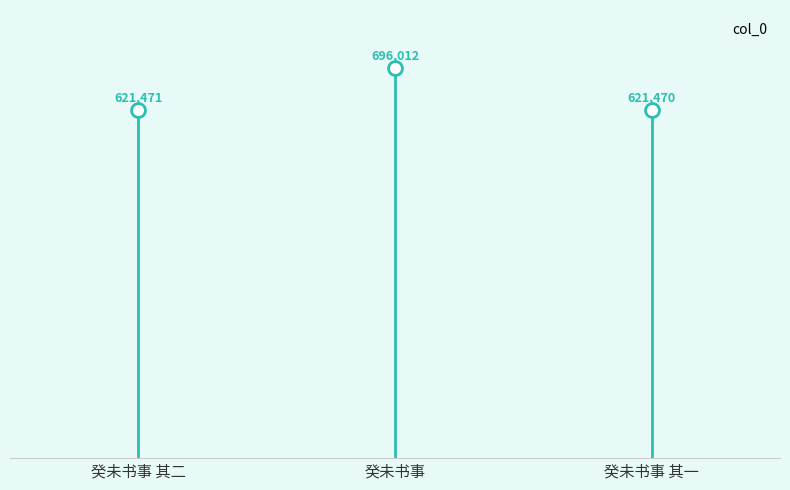

List the labels in order of value, smallest first.

癸未书事 其一, 癸未书事 其二, 癸未书事